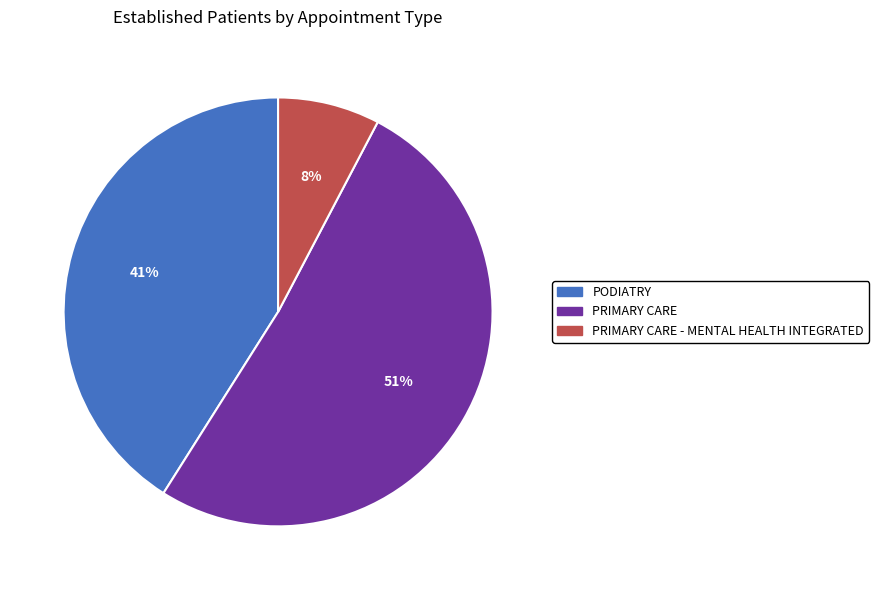

To the nearest percent, what is the average slice percentage?

33%